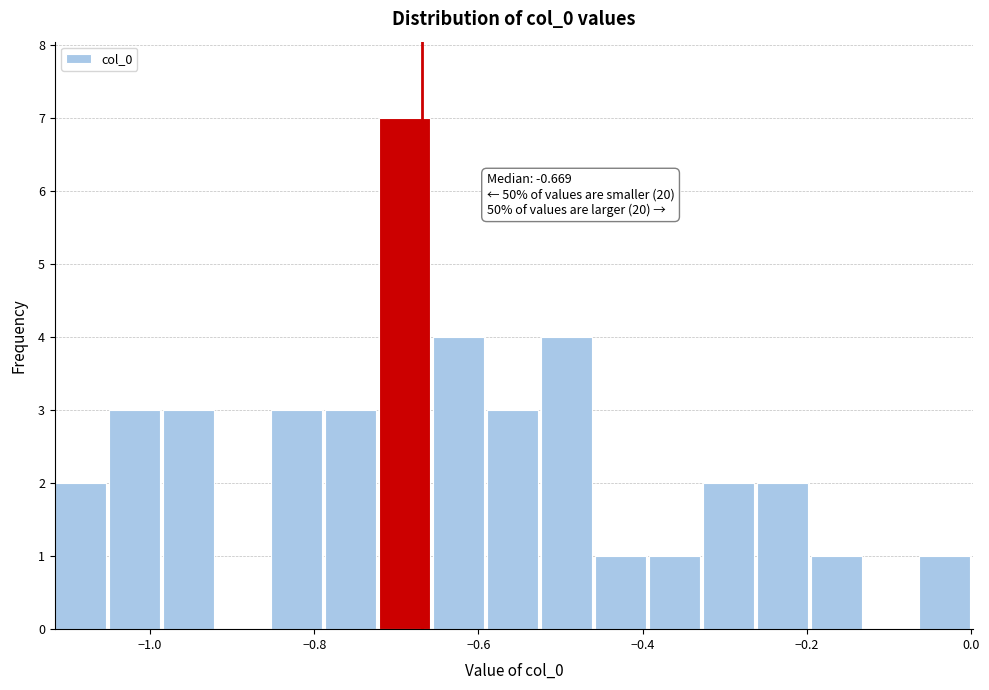

Around what value on the x-axis is the tallest bar? Give the approximate position of its centre, as read against the axis.

-0.68